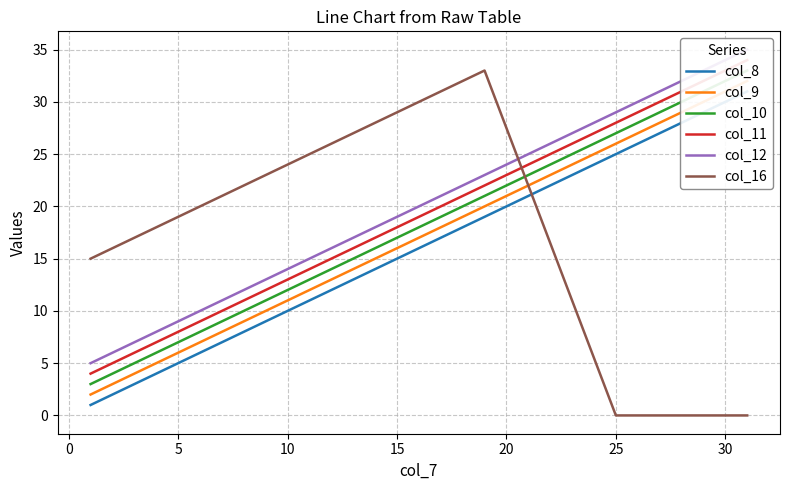

What is the highest value of the col_16 series?

33